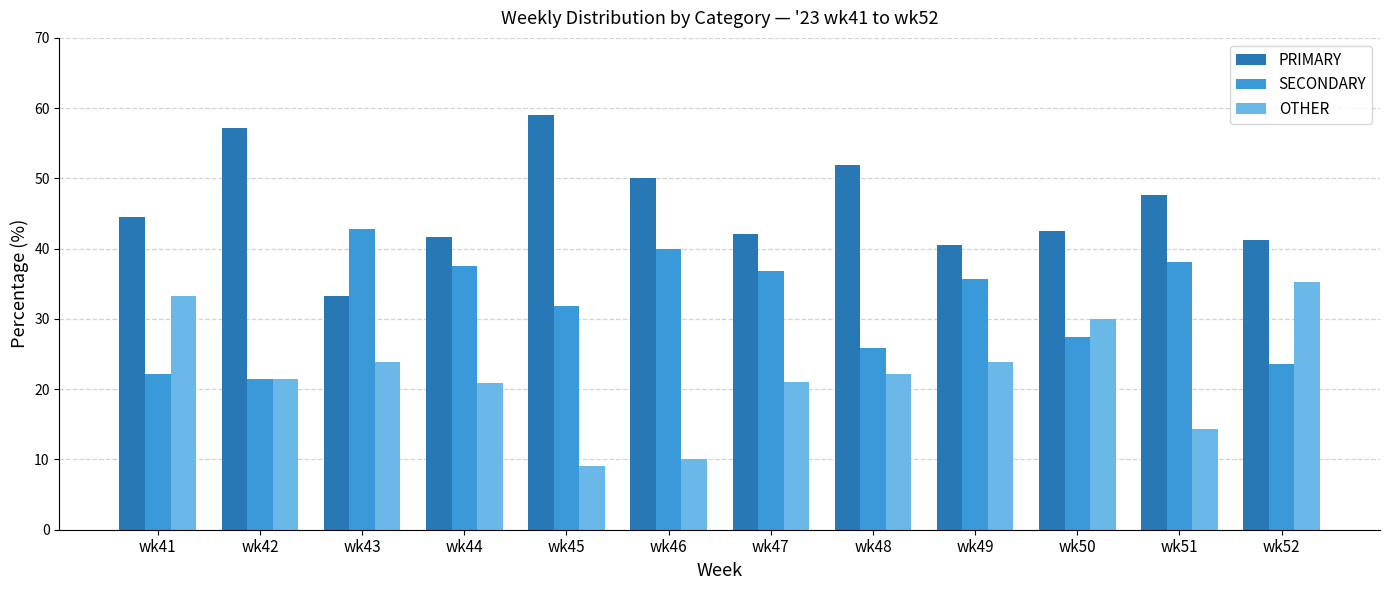

Rank the series by their average value, from lowest to highest.

OTHER, SECONDARY, PRIMARY